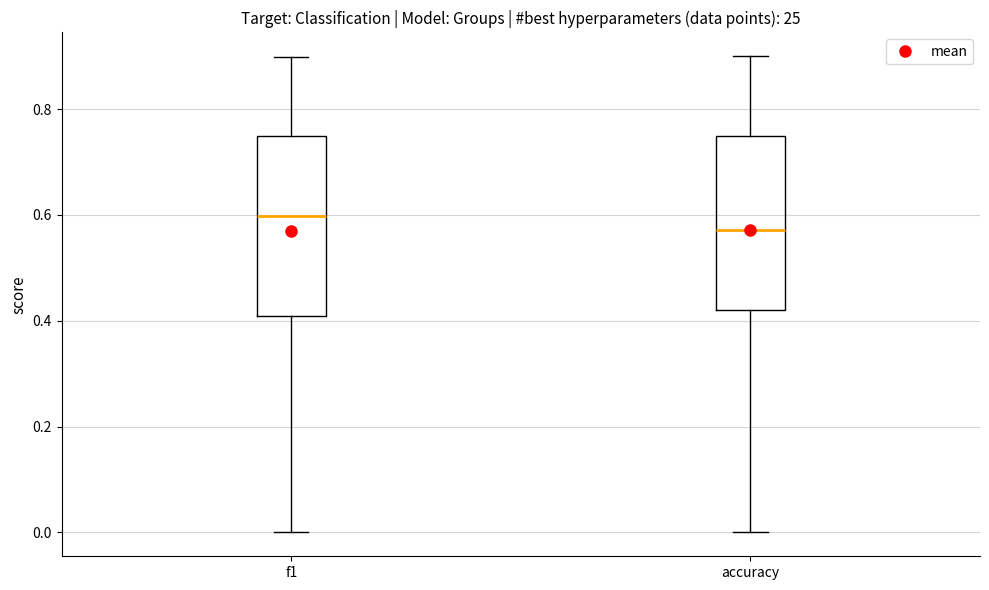

Reading left to right, transcribe this box plot: for each box, give where its median line is, the range the box spans, and where its two whiskers end, as read against the y-axis. The values are not printed on the chart, so give them approximately, as read against the axis.

f1: median 0.60, box 0.40 to 0.74, whiskers 0.00 to 0.90
accuracy: median 0.58, box 0.42 to 0.76, whiskers 0.00 to 0.90